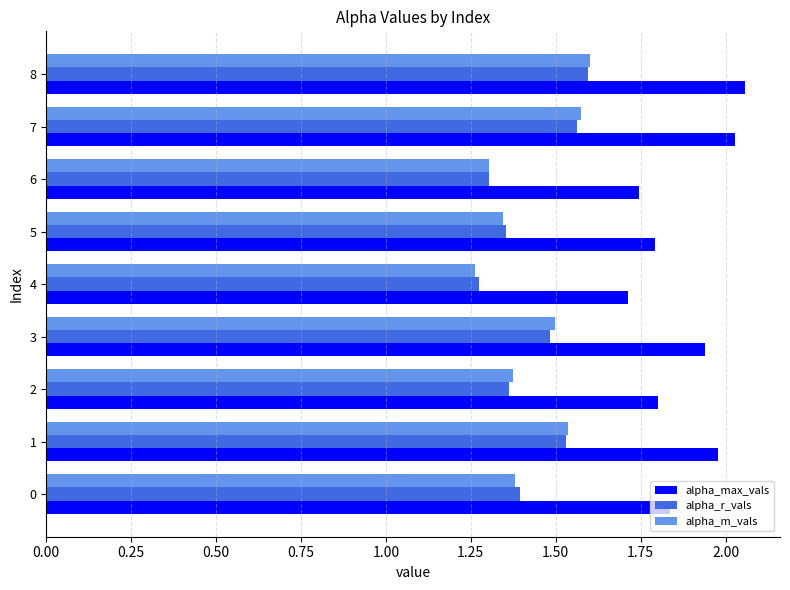

What is the difference between the highest and lowest values at 7?

0.5